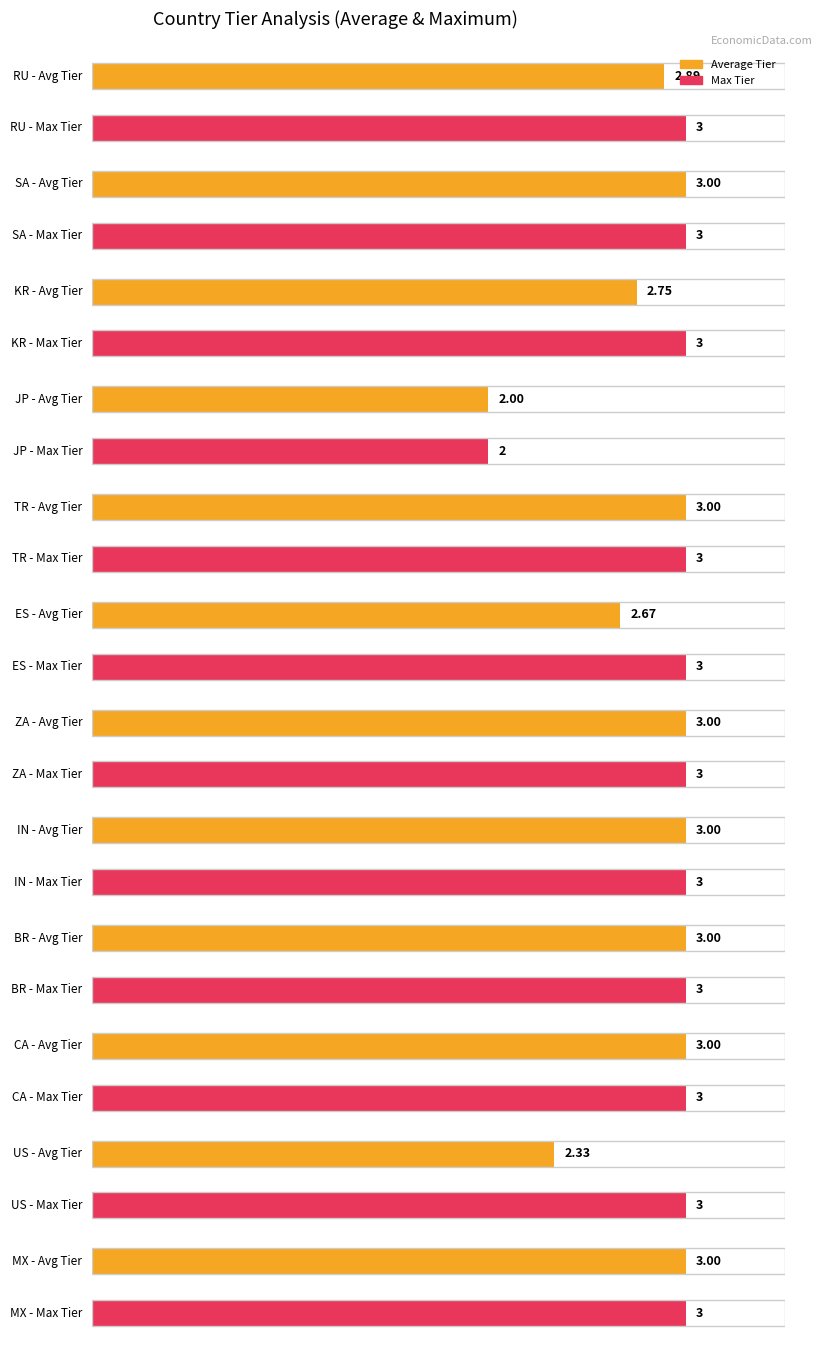

What is the label of the 7th bar from the right?

BR